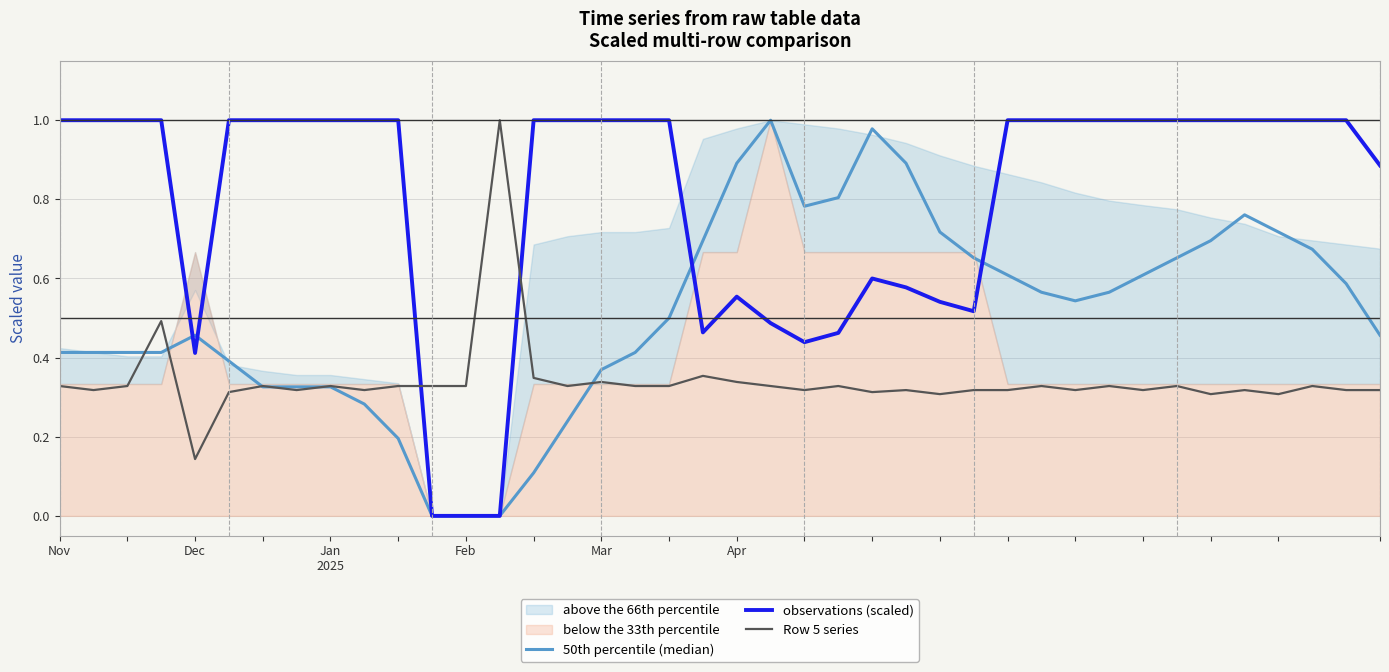

How many values in 50th percentile (median) are above zero?

37